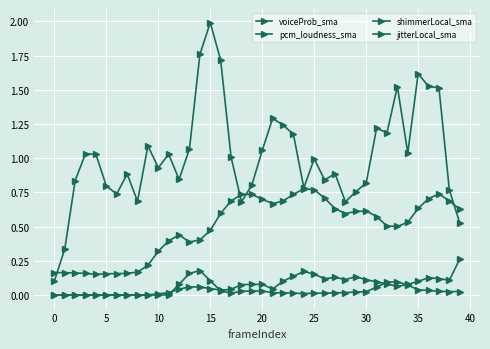

What is the greatest value displayed?

2.0